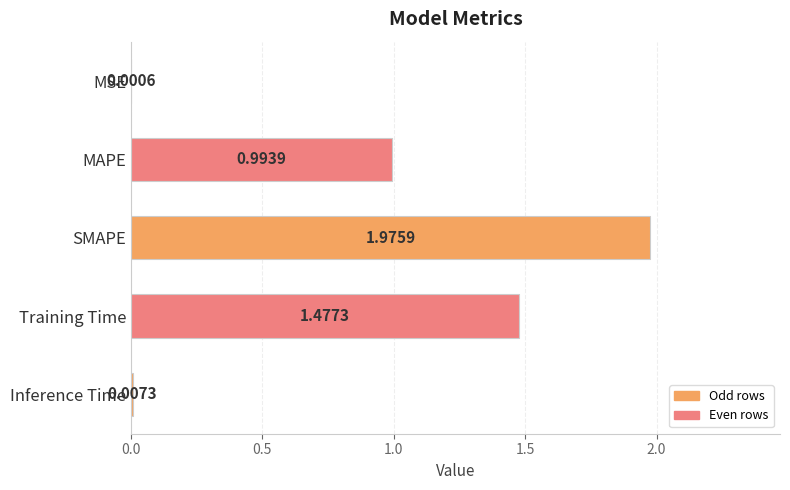

Between MAPE and MSE, which is larger?

MAPE